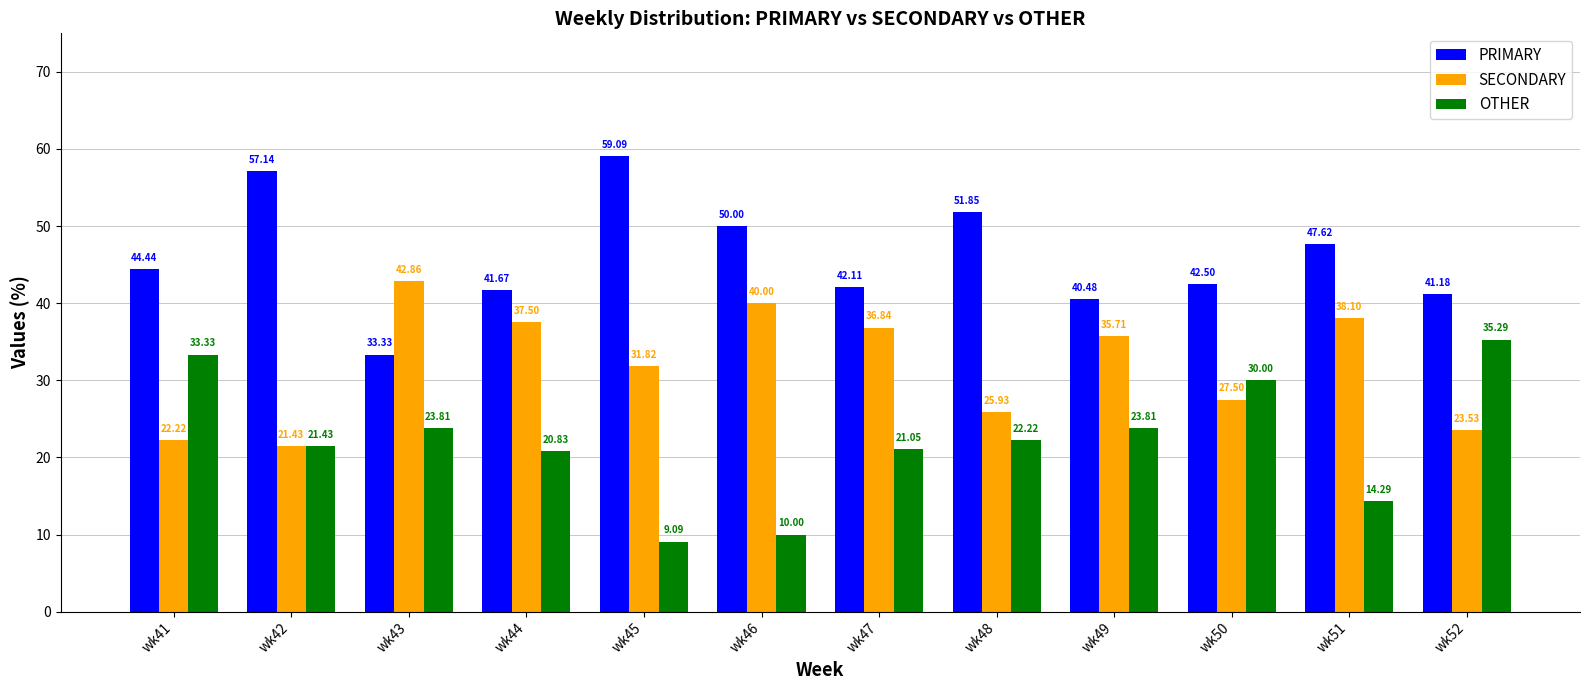

What value does the PRIMARY series have at wk46?

50.0